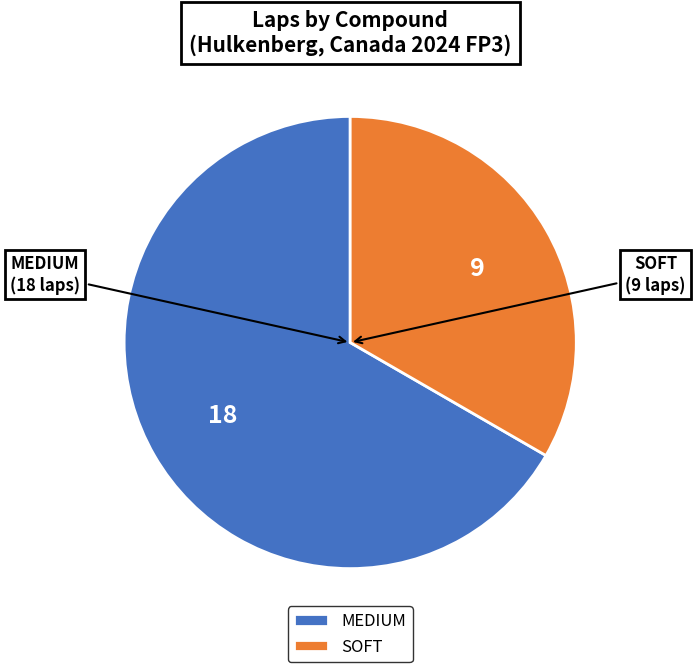

What is the largest slice in the pie chart?

MEDIUM